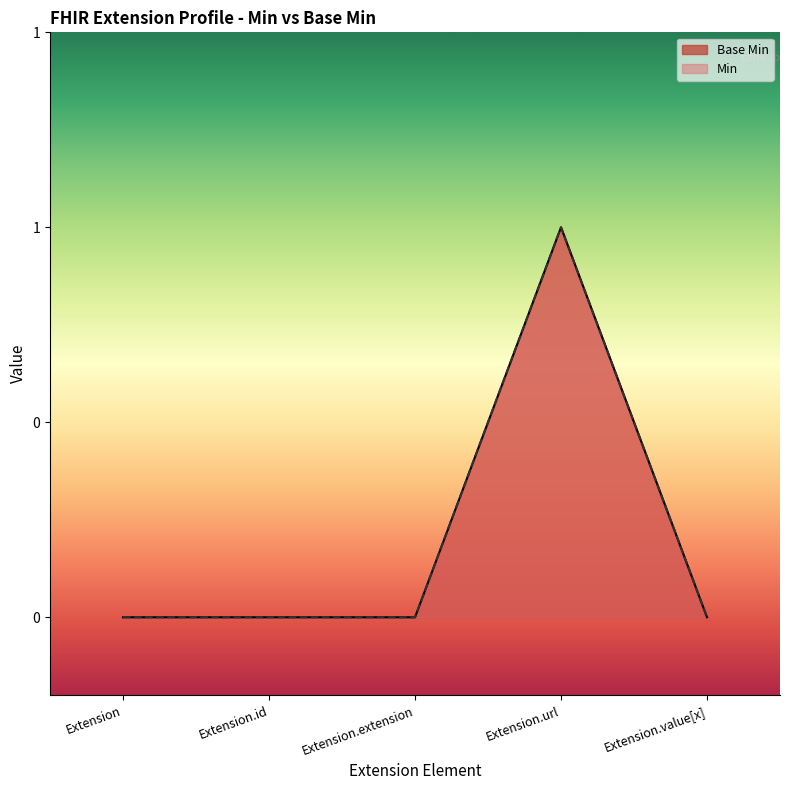

What position from the right is Extension.value[x]?

1